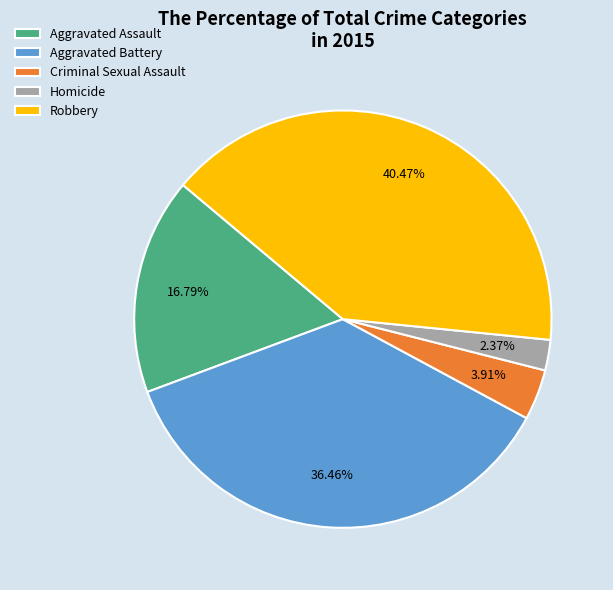

Count the number of slices in the pie.

5